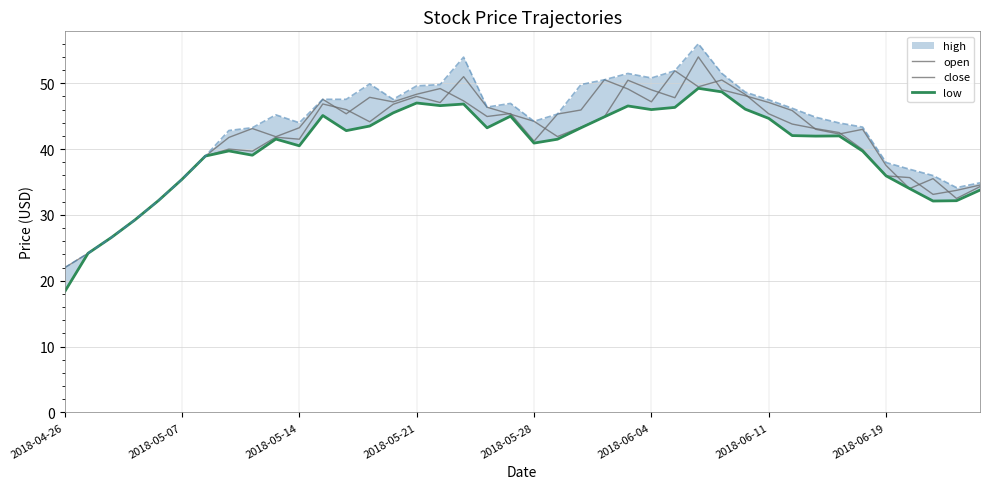

What is the value of the close point at the 24th from the left?

50.5